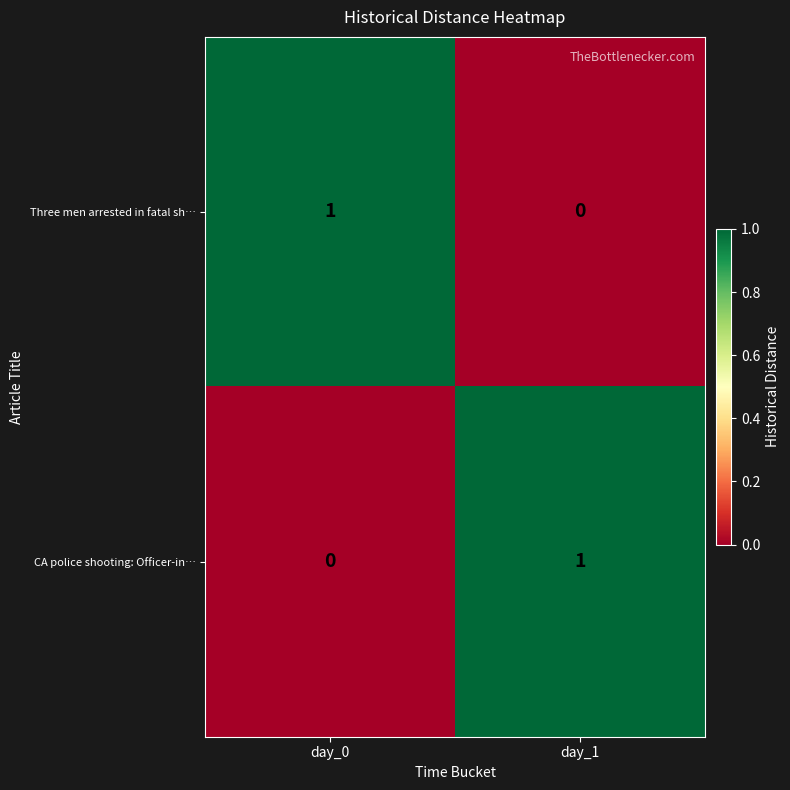

Is the value of Three men arrested in fatal sh… at day_0 greater than the value of CA police shooting: Officer-in… at day_0?

Yes